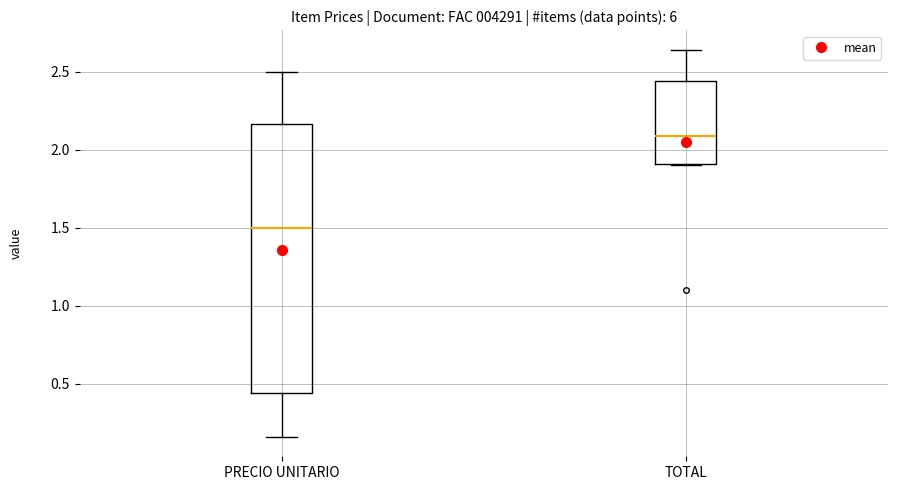

Which box is the tallest, from its lower edge to its upper edge?

PRECIO UNITARIO